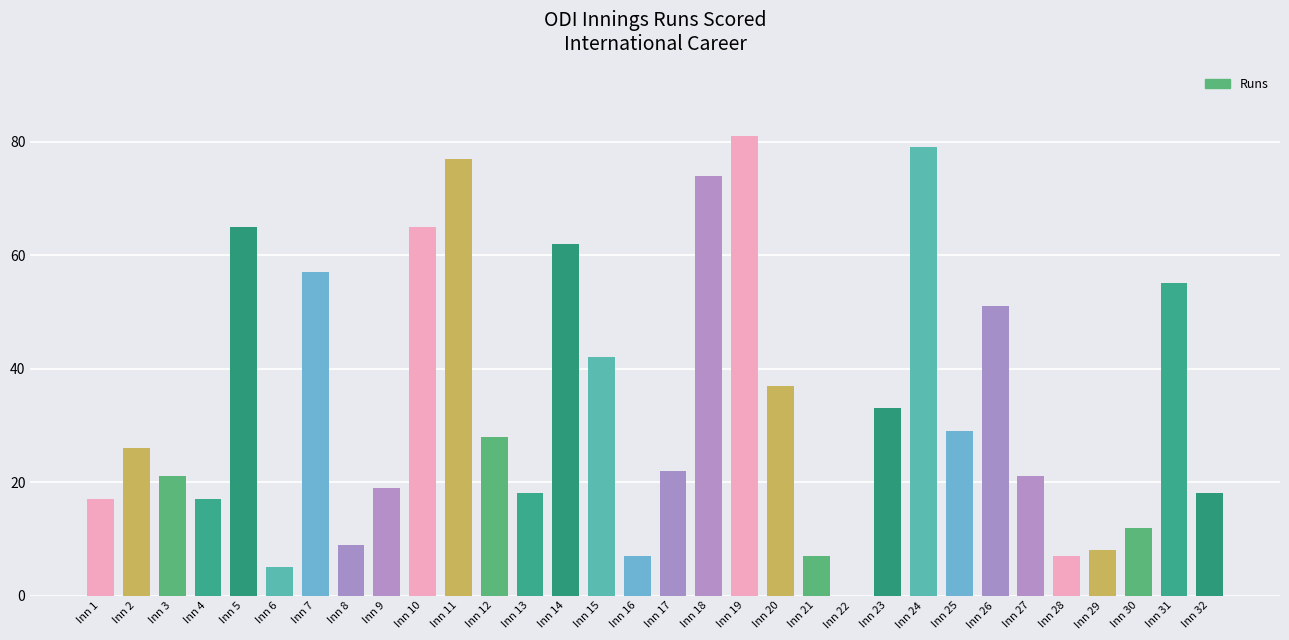

Where is the data nearest to the value 40?

Inn 15